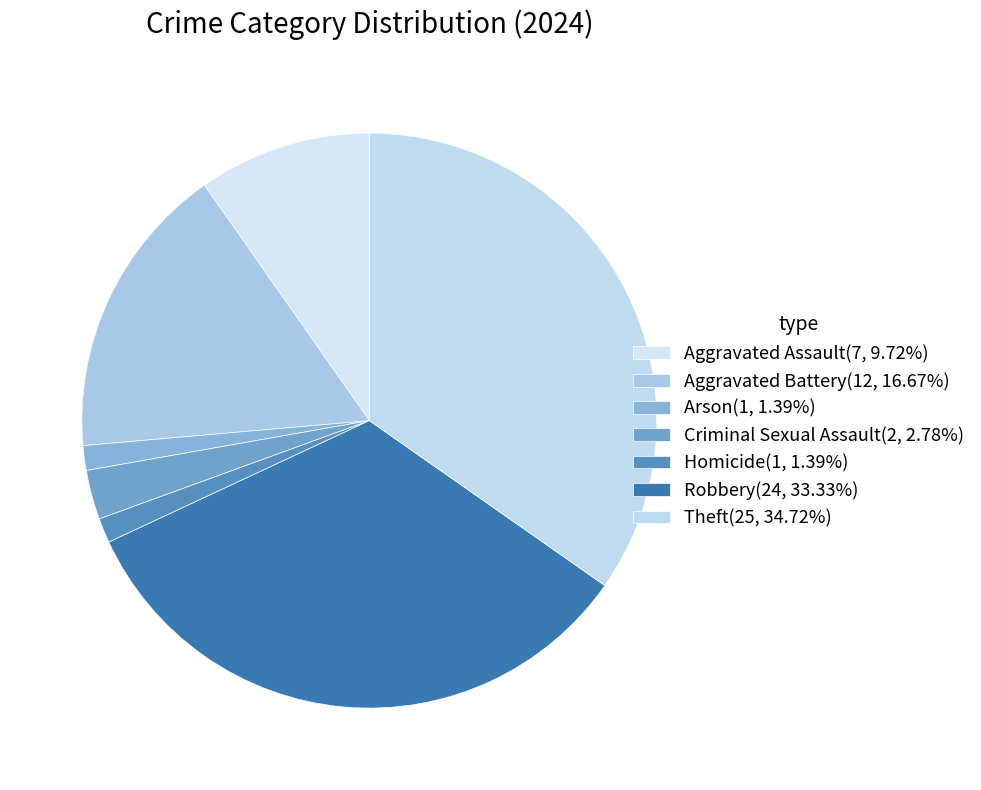

What is the smallest slice in the pie chart?

Arson